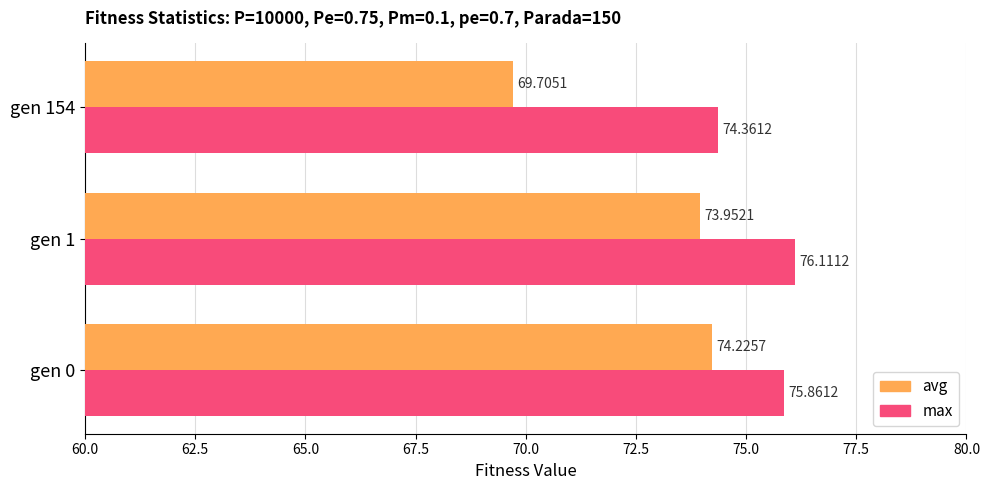

What is the difference between the highest and lowest values at gen 1?

2.2